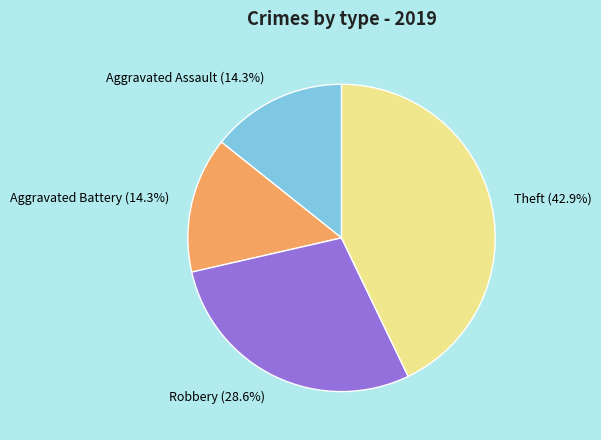

The Aggravated Assault slice represents 4% of the pie. True or false?

False